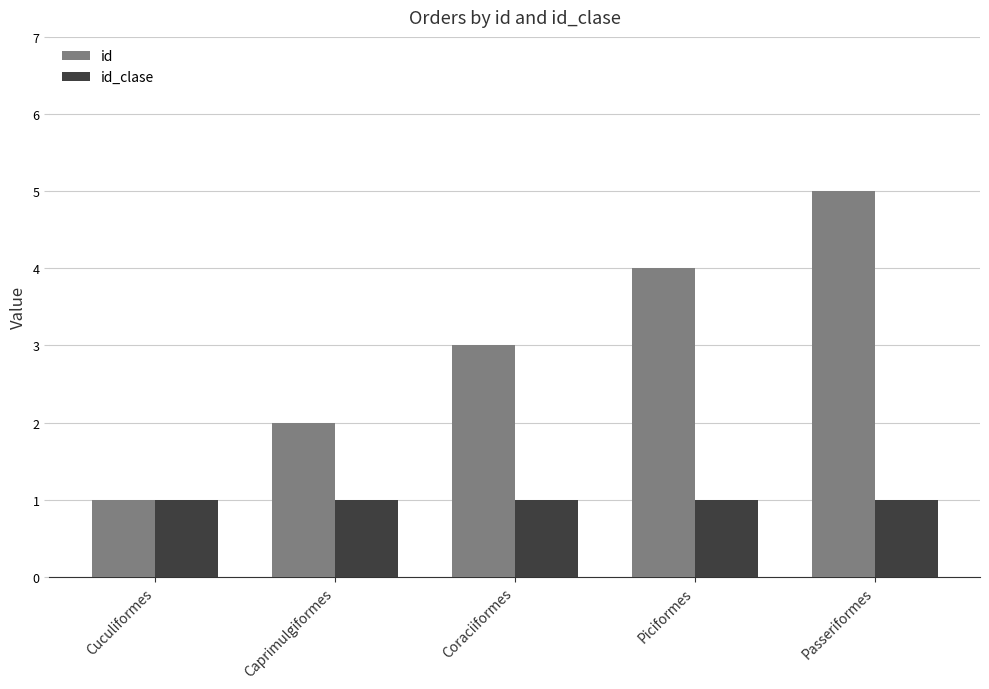

Reading right to left, transcribe all the data shown in this chart.

id: 5	4	3	2	1
id_clase: 1	1	1	1	1